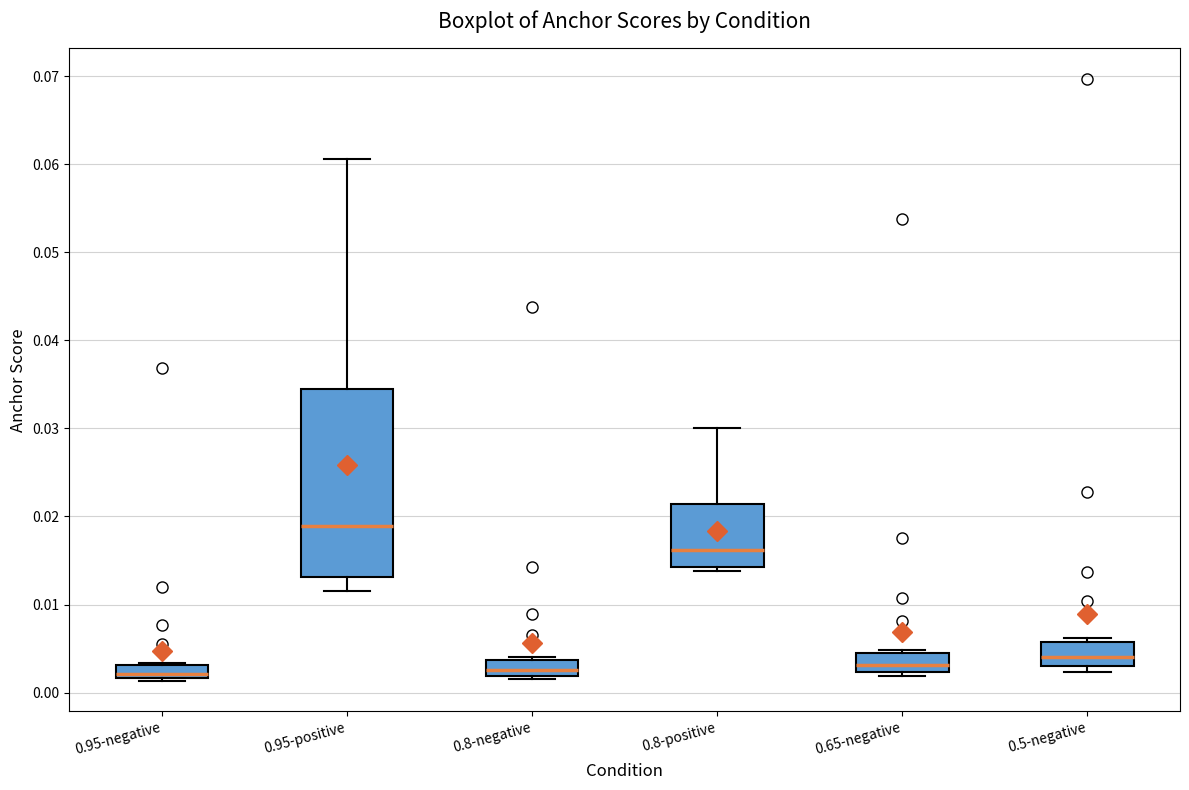

Where is the lower edge of the box for 0.65-negative on the y-axis? The values are not printed on the chart, so give them approximately, as read against the axis.

0.002